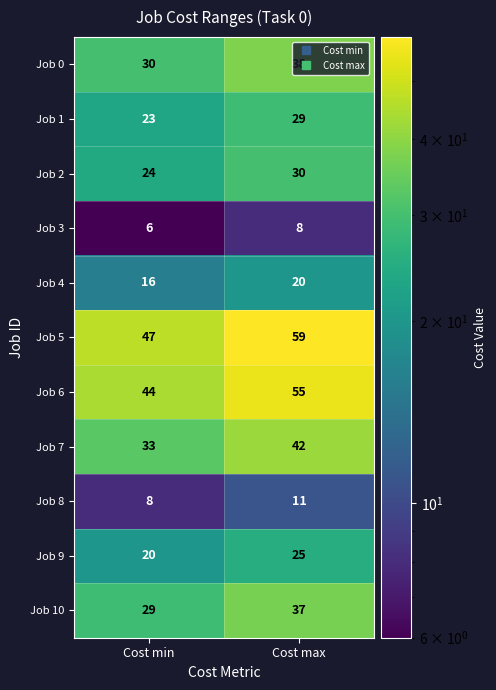

What is the greatest value displayed?

59